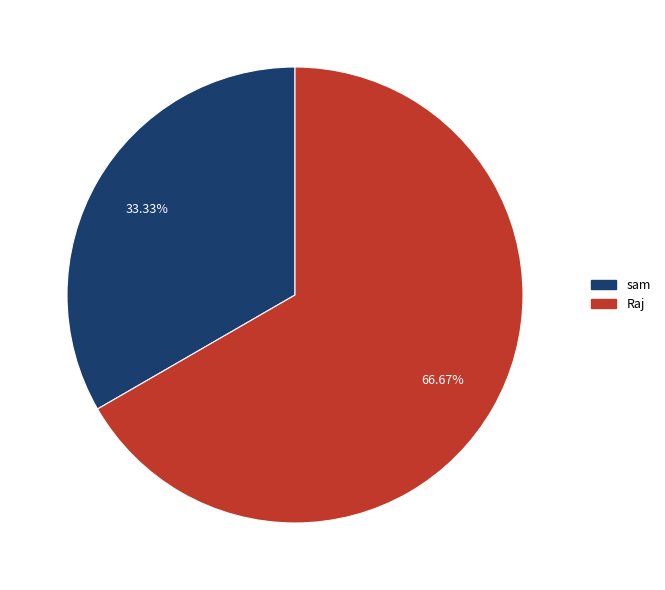

Is there any slice that represents more than half of the pie?

Yes